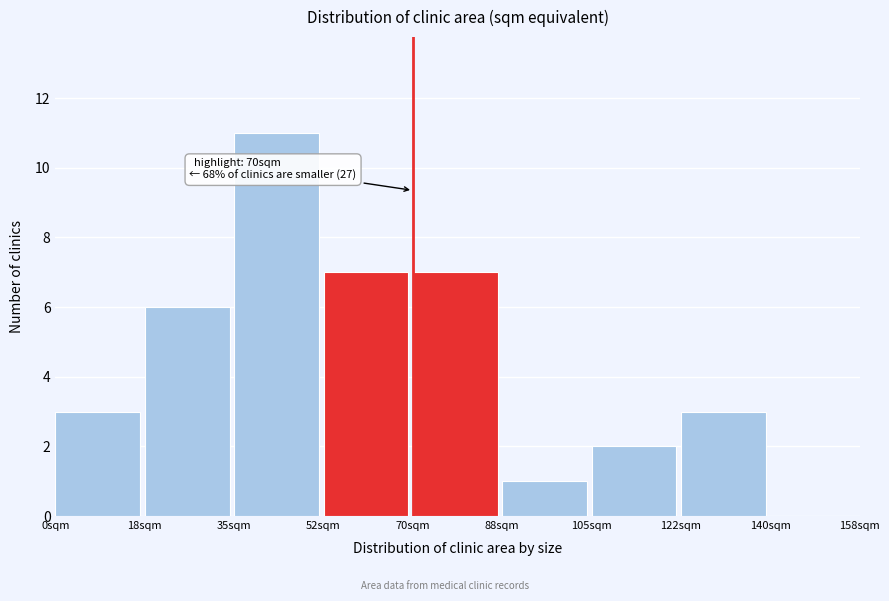

Over which range of the x-axis is the bar tallest?

35.0 to 52.5